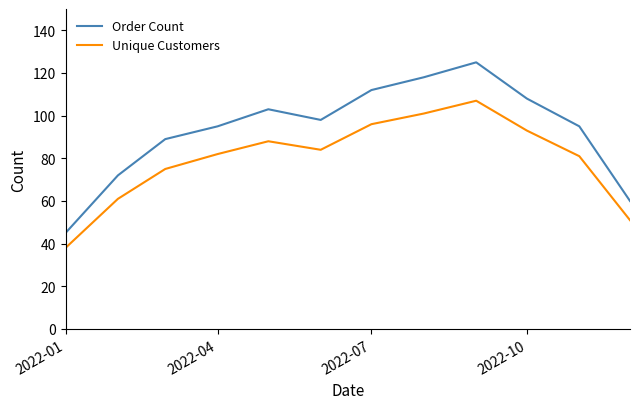

What is the difference between the second highest and second lowest values in the Unique Customers series?

50